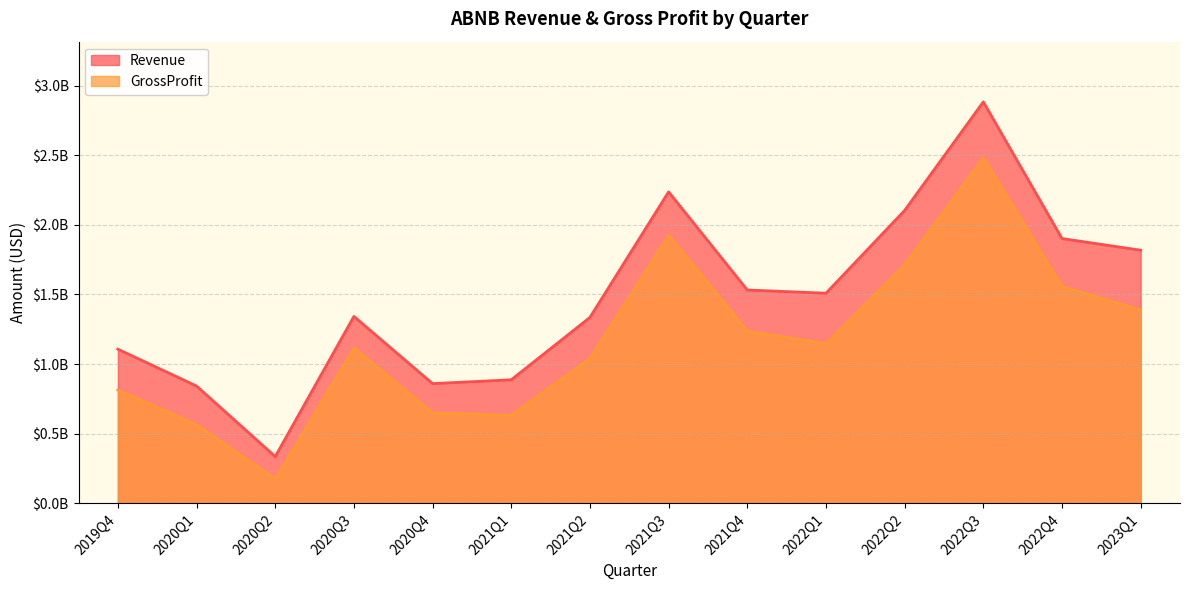

Rank the categories by Revenue value from highest to lowest.

2022Q3, 2021Q3, 2022Q2, 2022Q4, 2023Q1, 2021Q4, 2022Q1, 2020Q3, 2021Q2, 2019Q4, 2021Q1, 2020Q4, 2020Q1, 2020Q2